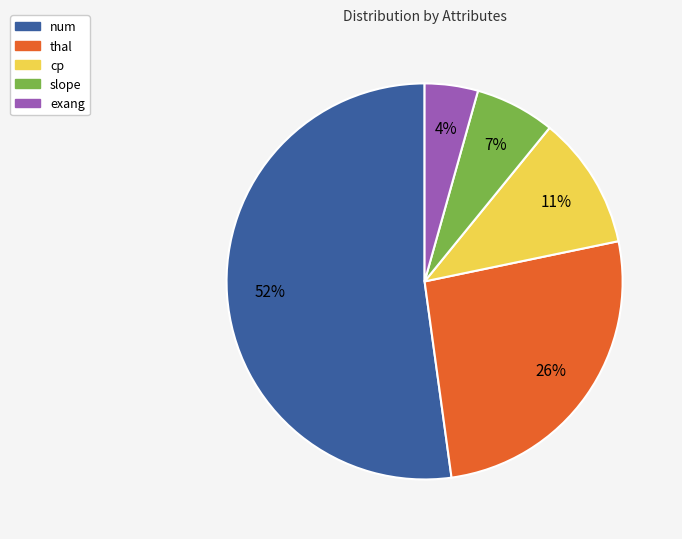

Do thal and cp together represent more than half of the pie?

No